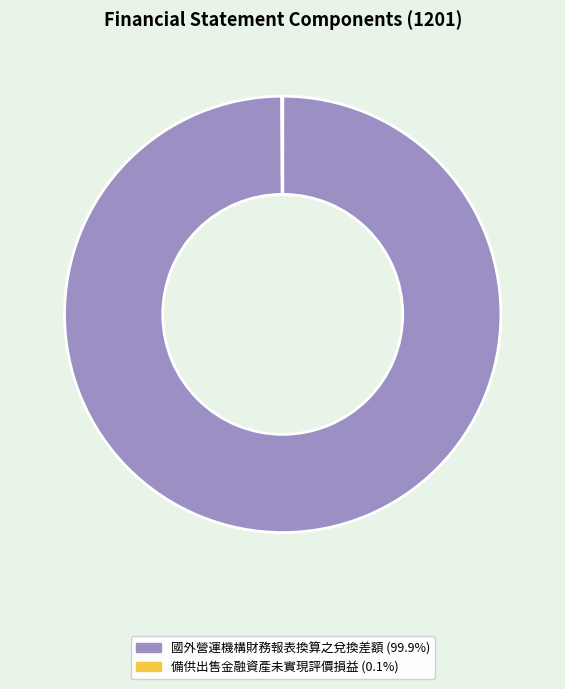

Which category has the biggest portion of the pie?

國外營運機構財務報表換算之兌換差額